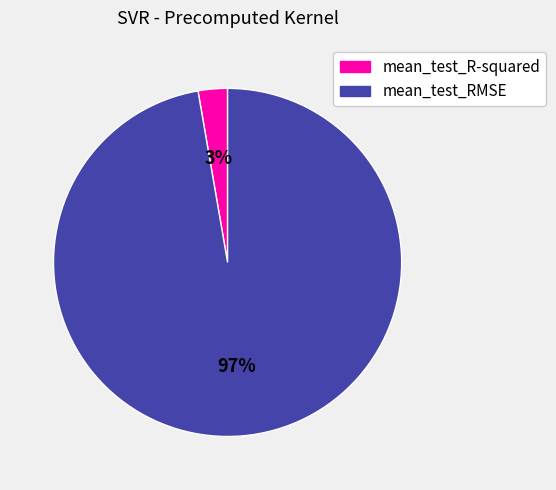

To the nearest percent, what portion does mean_test_RMSE represent?

97%